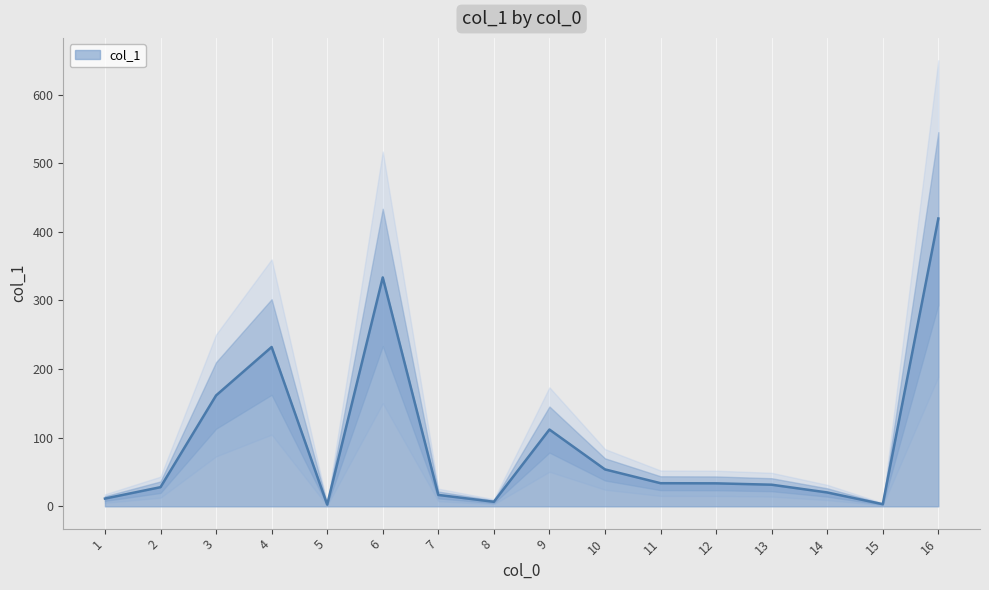

What is the difference between the maximum and second lowest values?

416.4